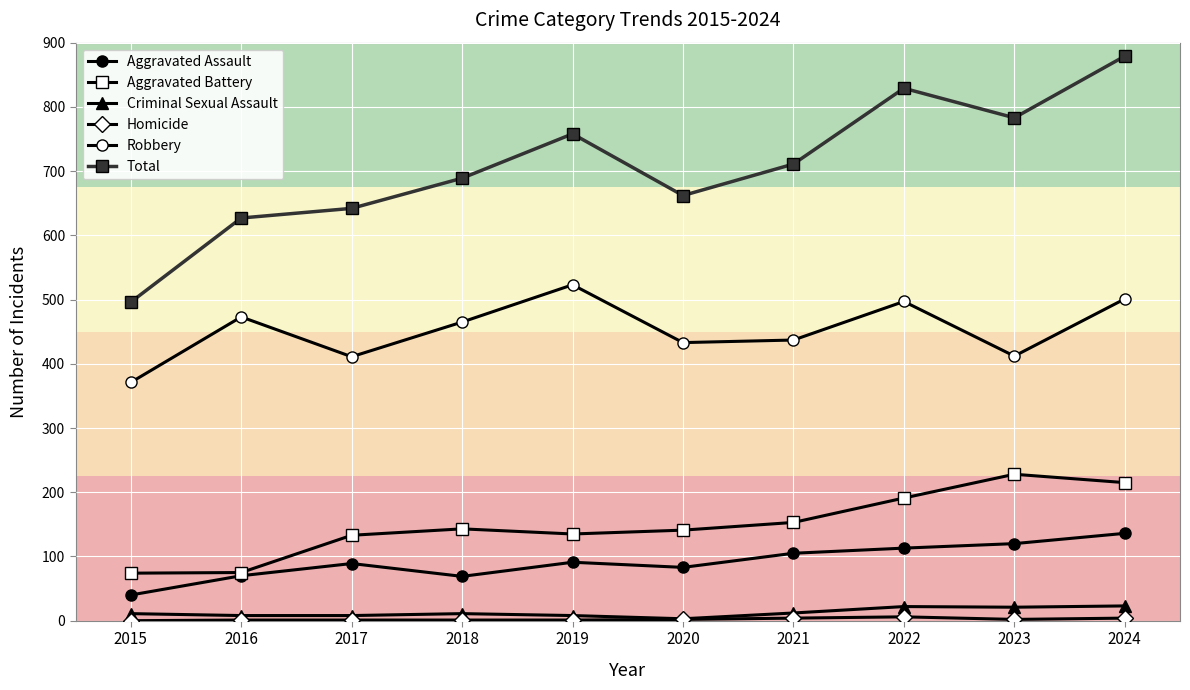

Which series changed the most between 2015 and 2018?

Total